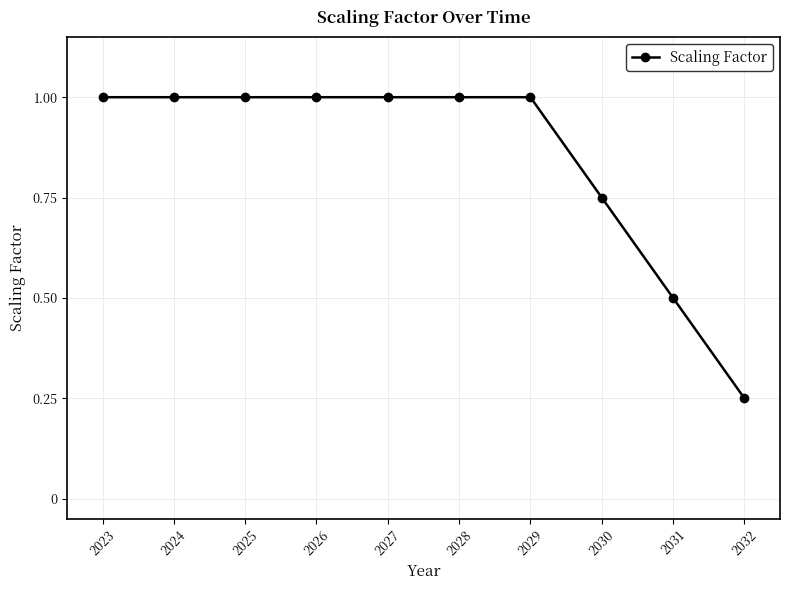

Does the chart display data point markers on the line(s)?

Yes